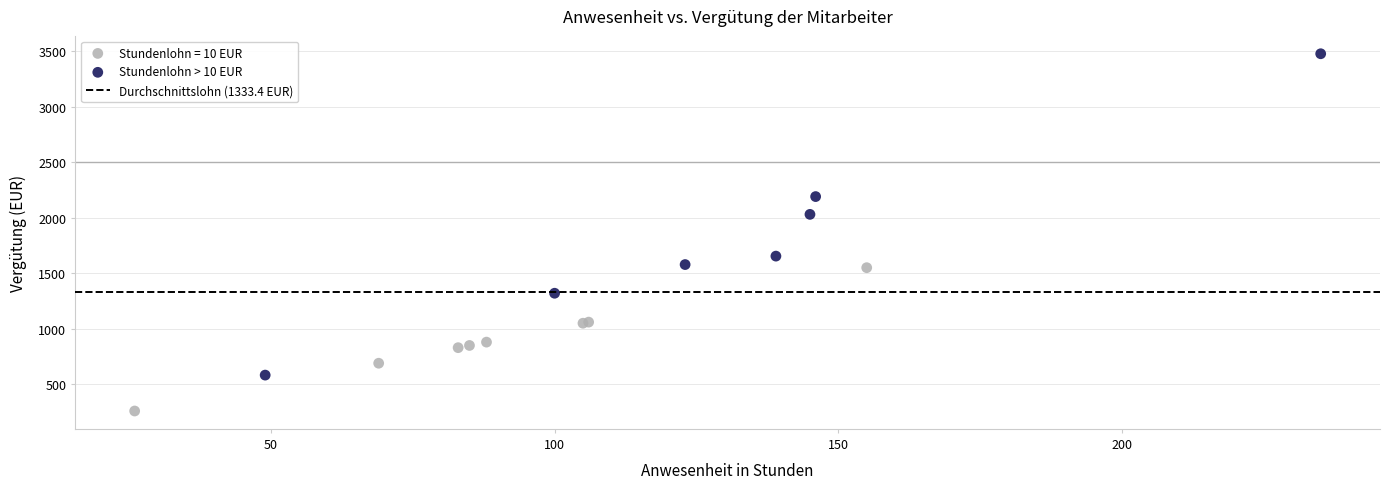

Which series contains the lowest Y value?

Stundenlohn = 10 EUR